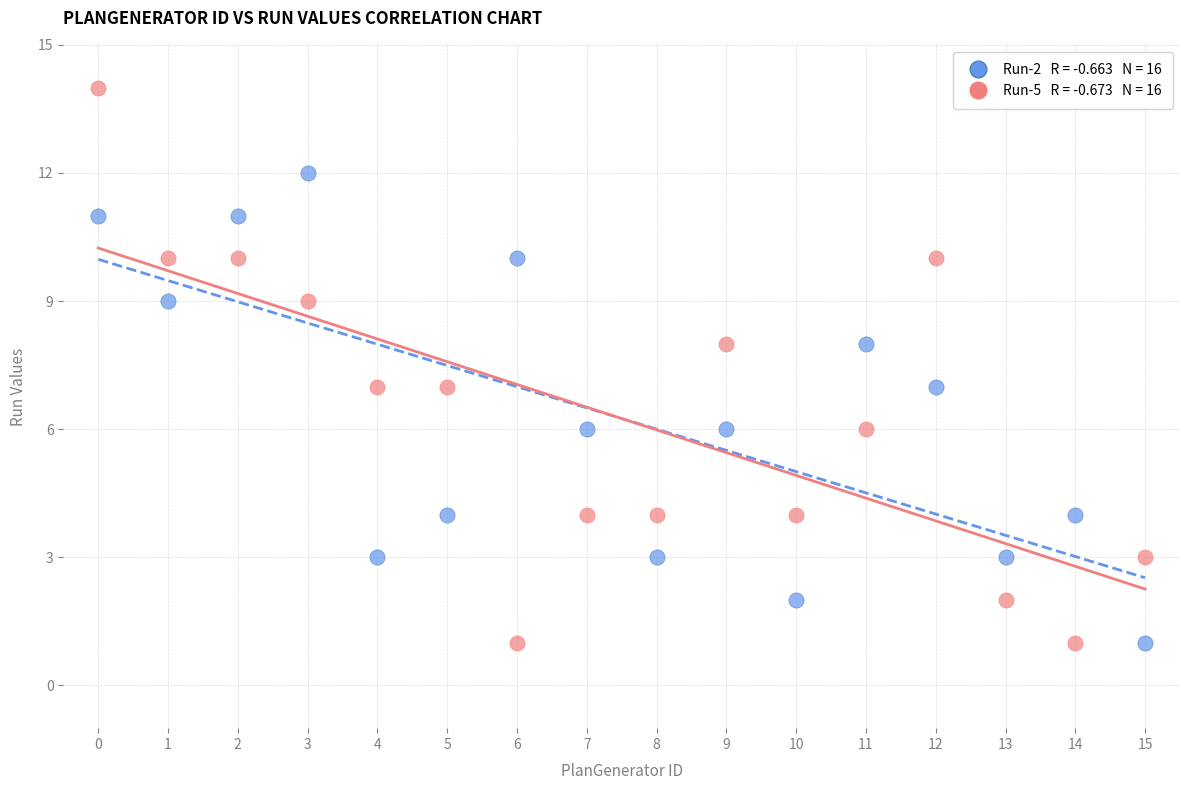

Across all data points, what is the range of Y values (max minus min)?

13